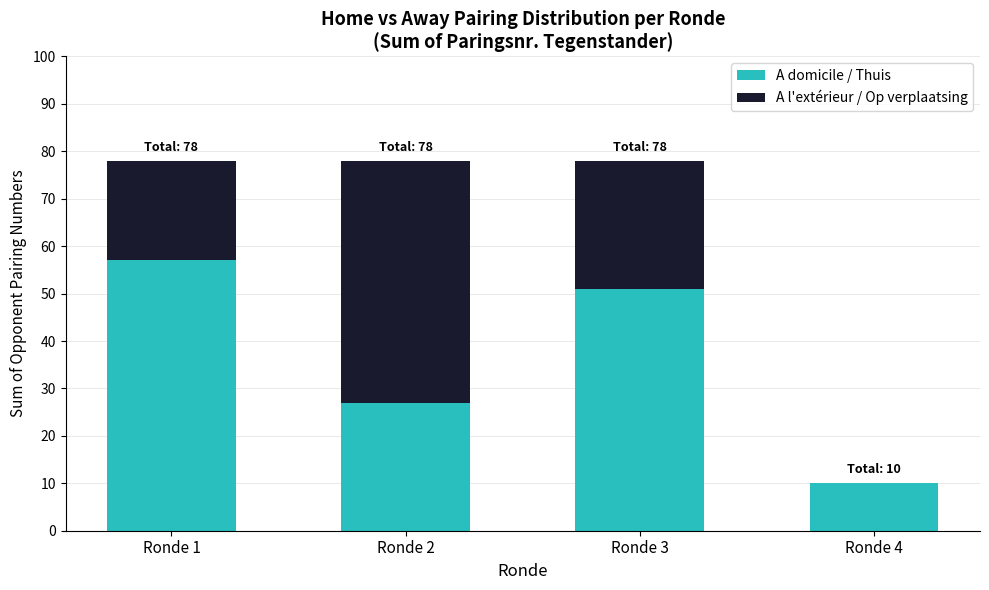

Count the A domicile / Thuis values in the range 27 to 57.

3